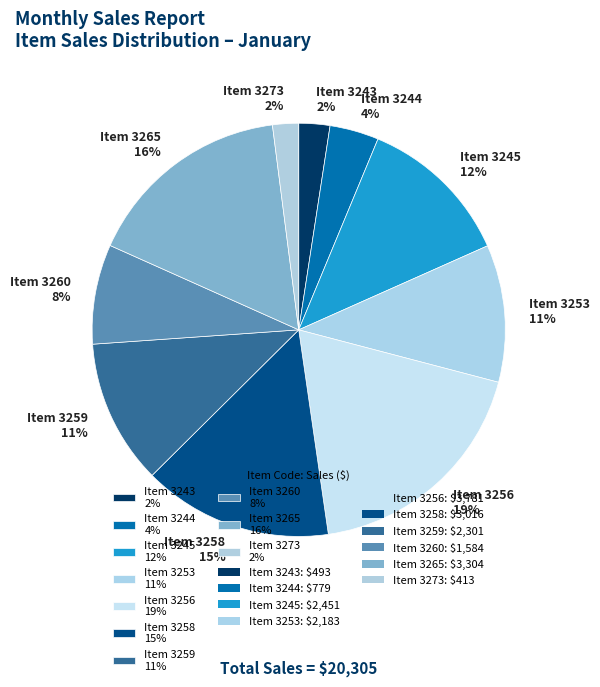

What is the ratio of the value at Item 3245 12% to the value at Item 3259 11%?

1.1